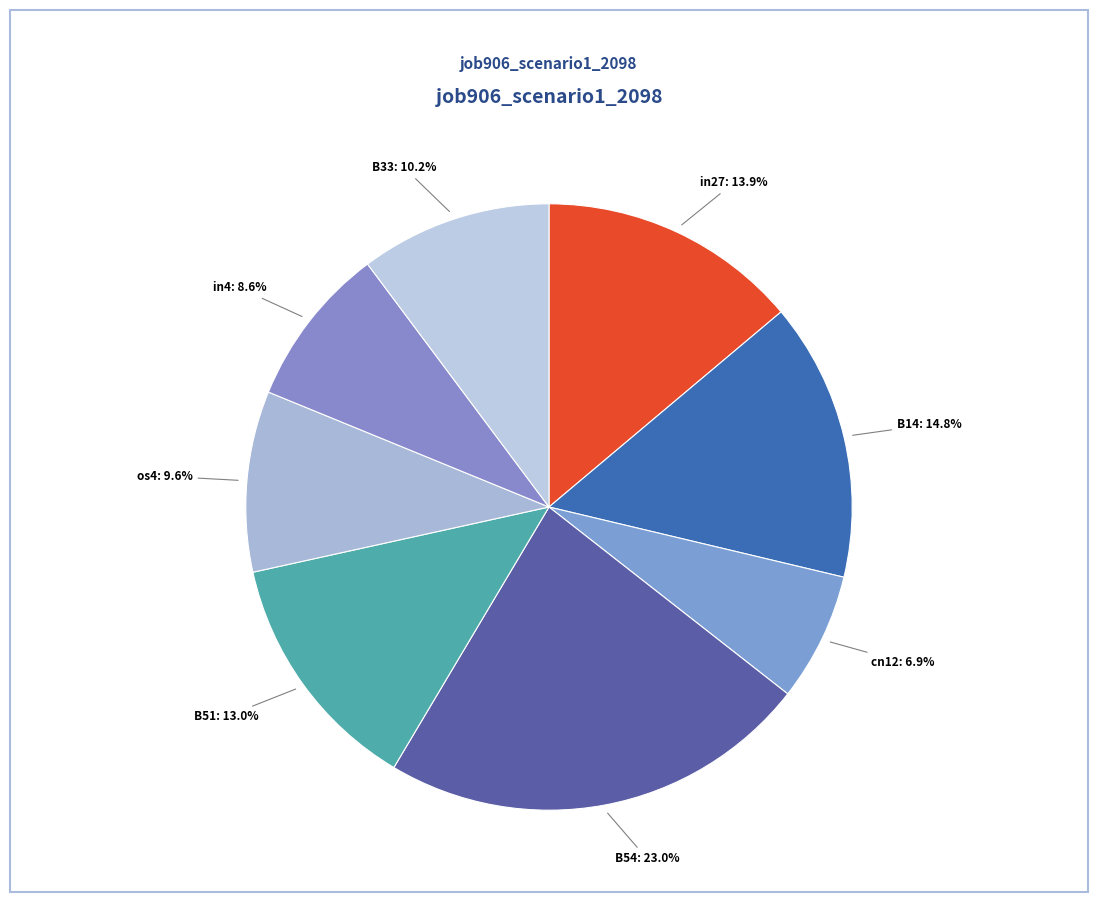

To the nearest percent, what portion does B54 represent?

23%